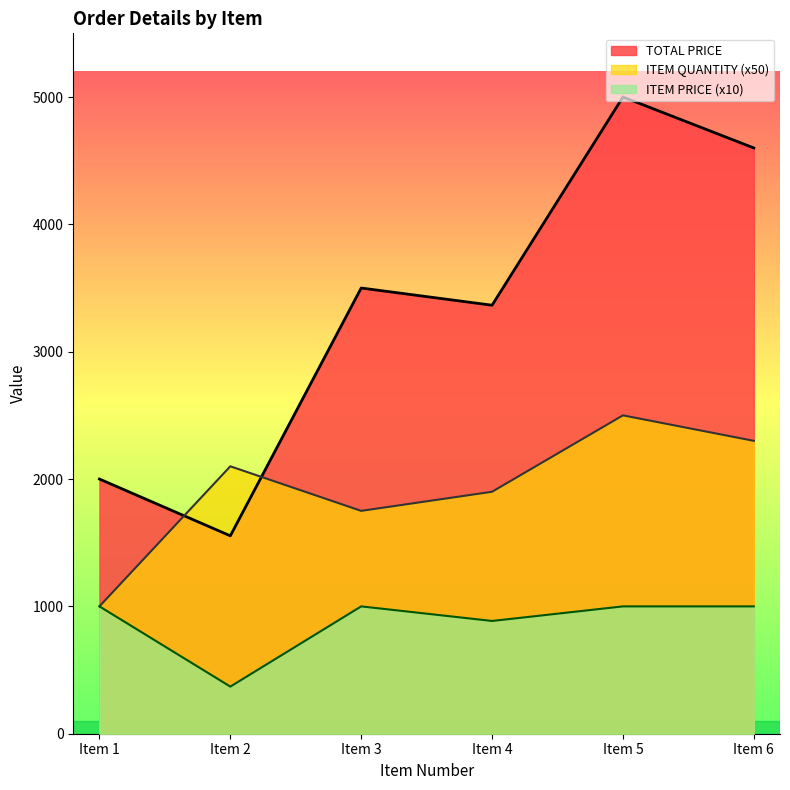

Does the chart display data point markers on the line(s)?

No